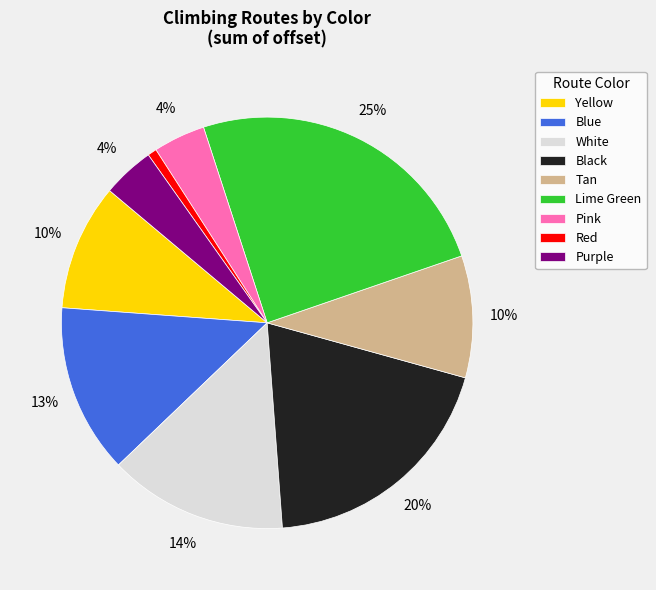

To the nearest percent, what is the difference between the White and Lime Green slice percentages?

11%